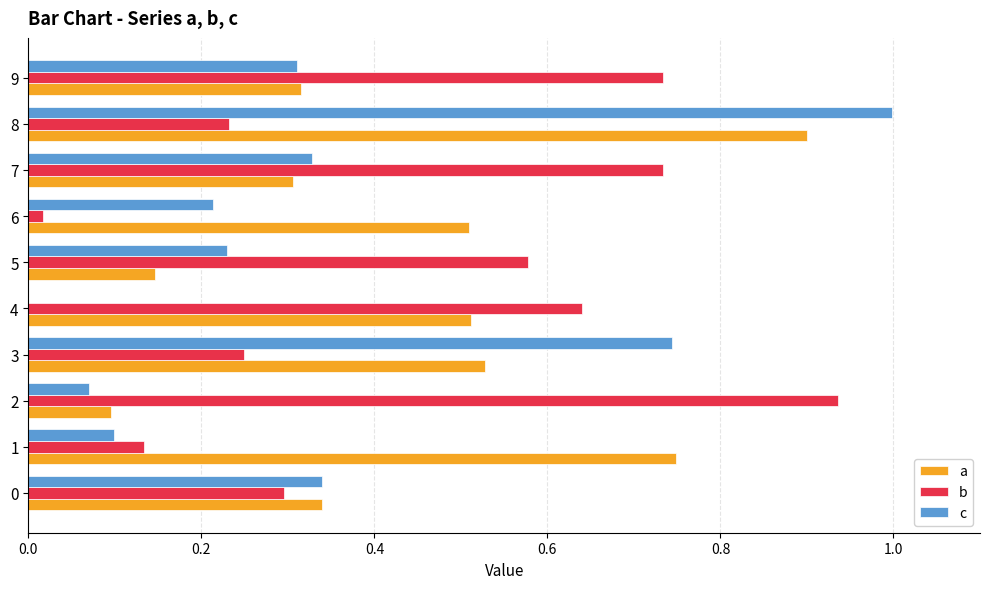

True or false: b has a value of 1.0 at 9.

False